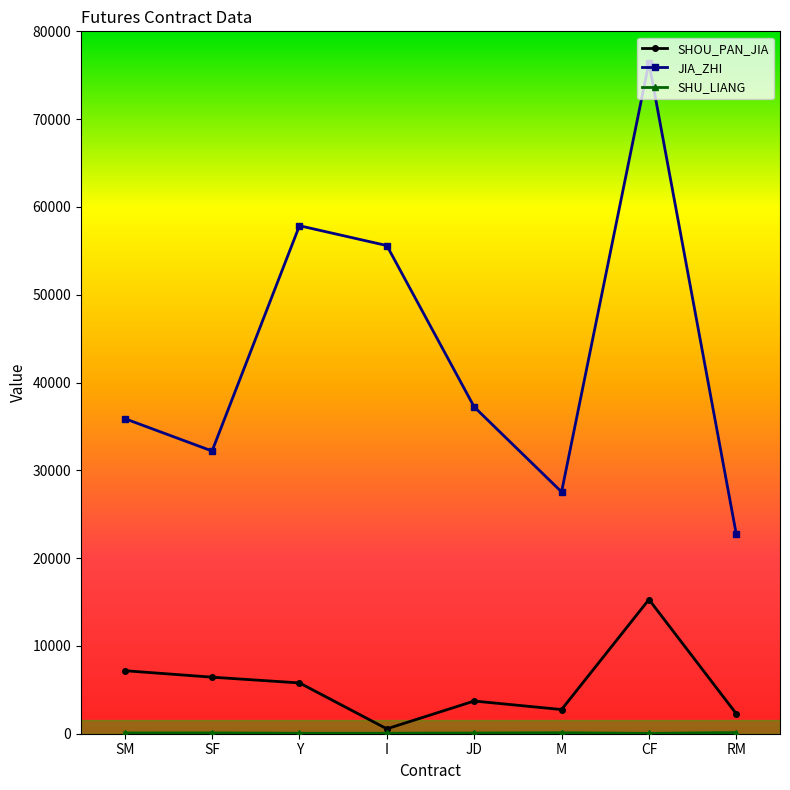

Which category has the lowest value in the JIA_ZHI series?

RM